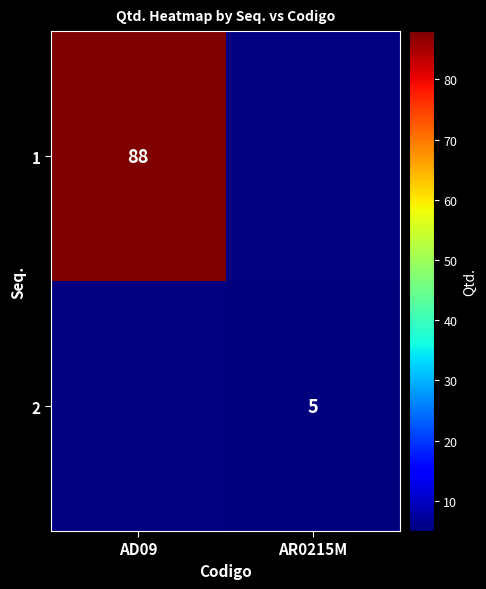

The 2 series shows 5 at AR0215M. True or false?

True